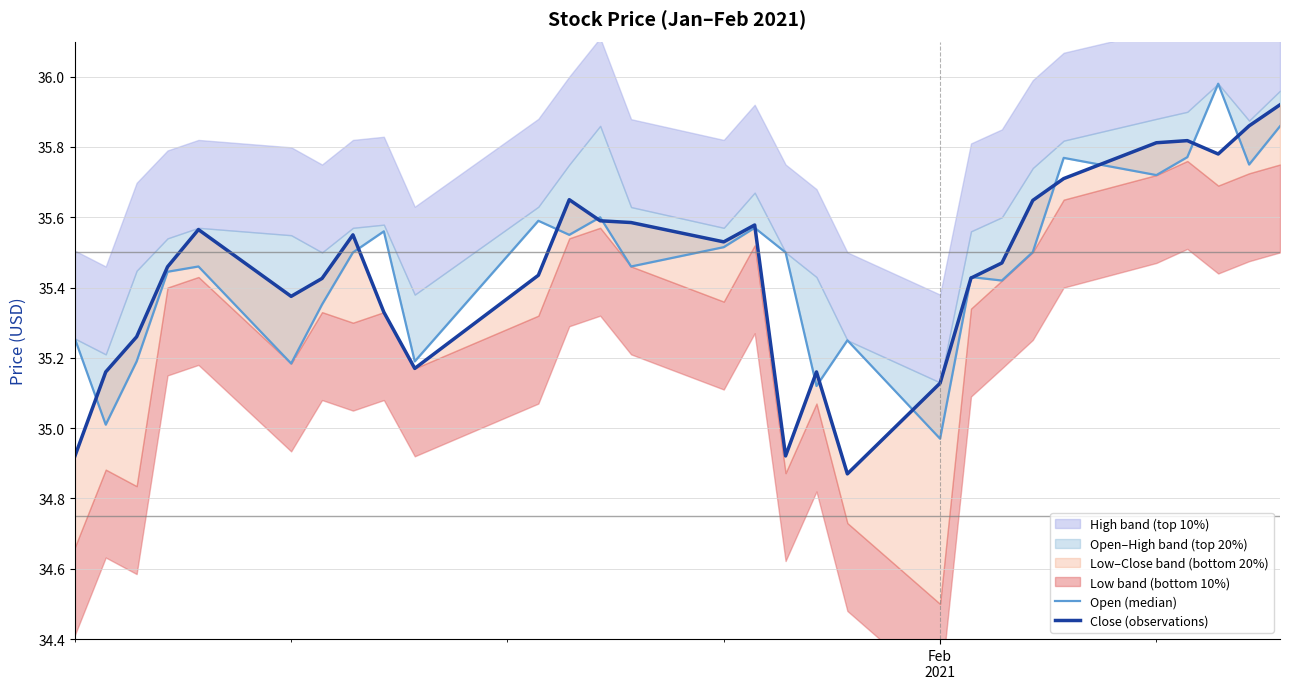

How many interior local peaks does the Close (observations) series have?

6